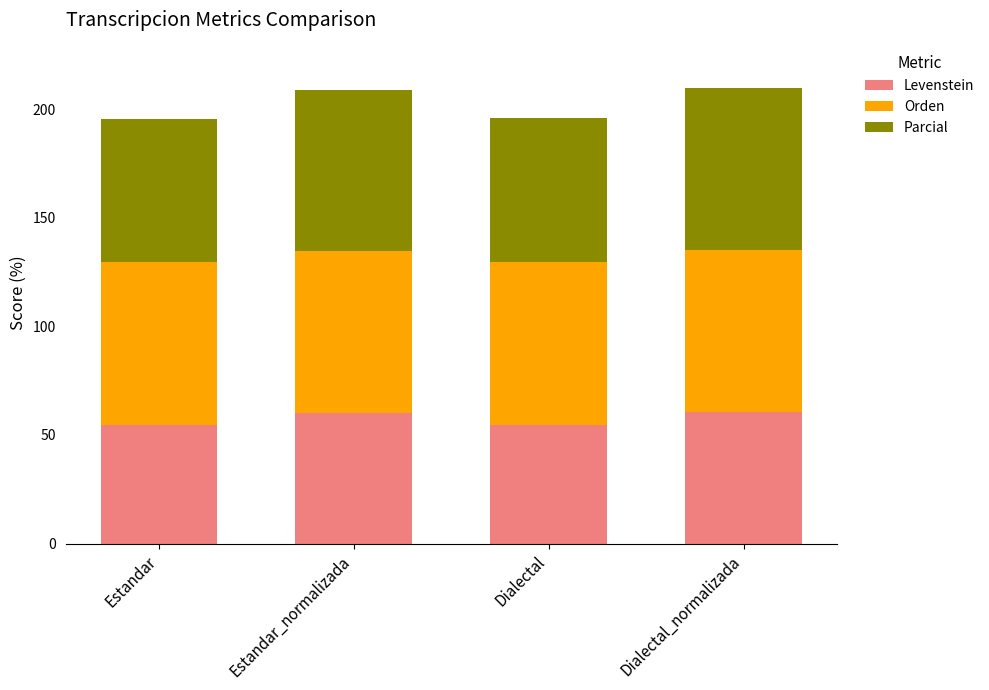

Count the number of data series in this chart.

3